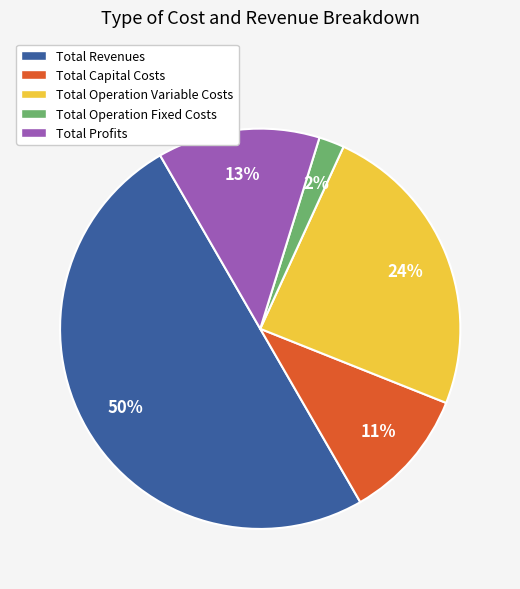

Is it true that Total Revenues is 50% of the pie?

True